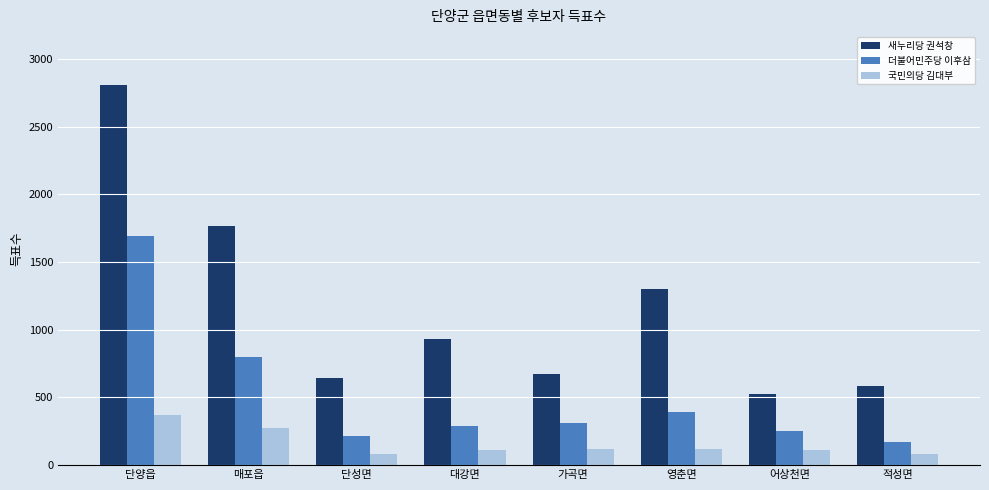

What is the total value across all series at 적성면?

830